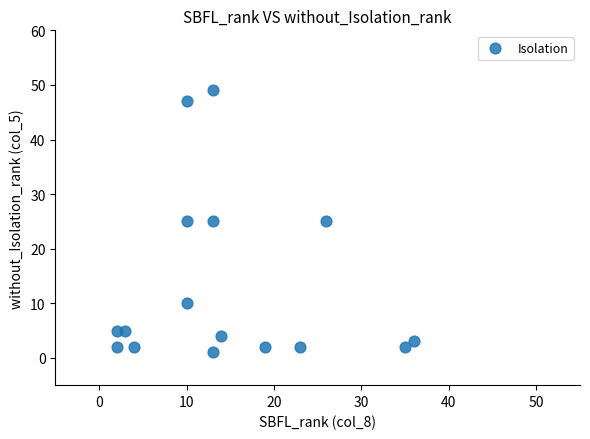

What is the range of Y values (max minus min)?

48